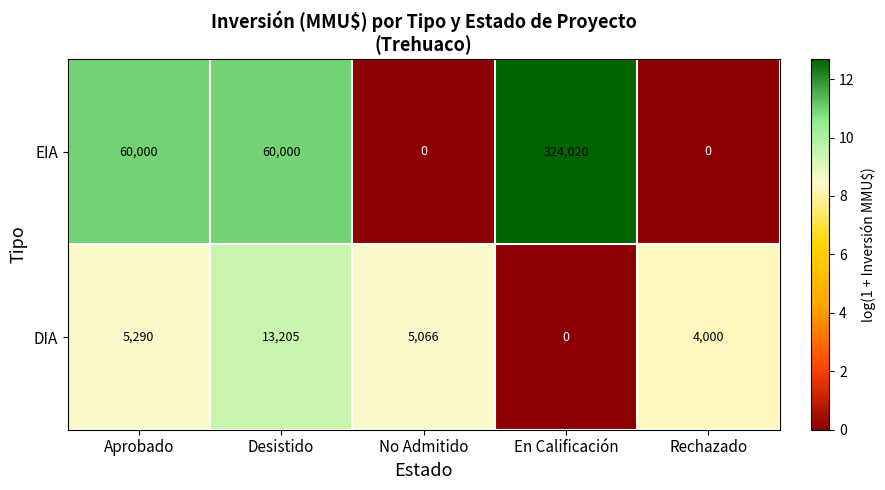

Which series changed the most between No Admitido and Rechazado?

DIA